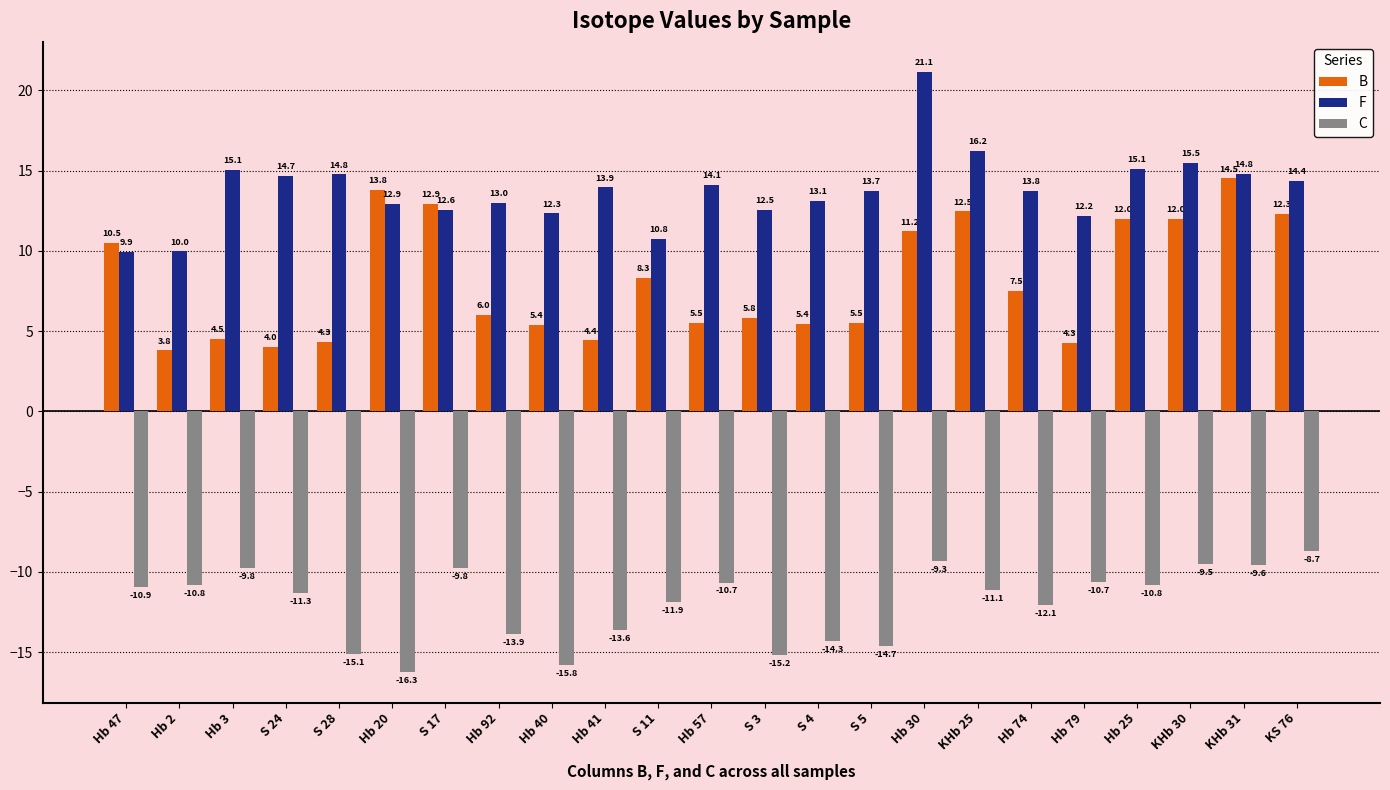

At which category is the sum across all series the highest?

Hb 30